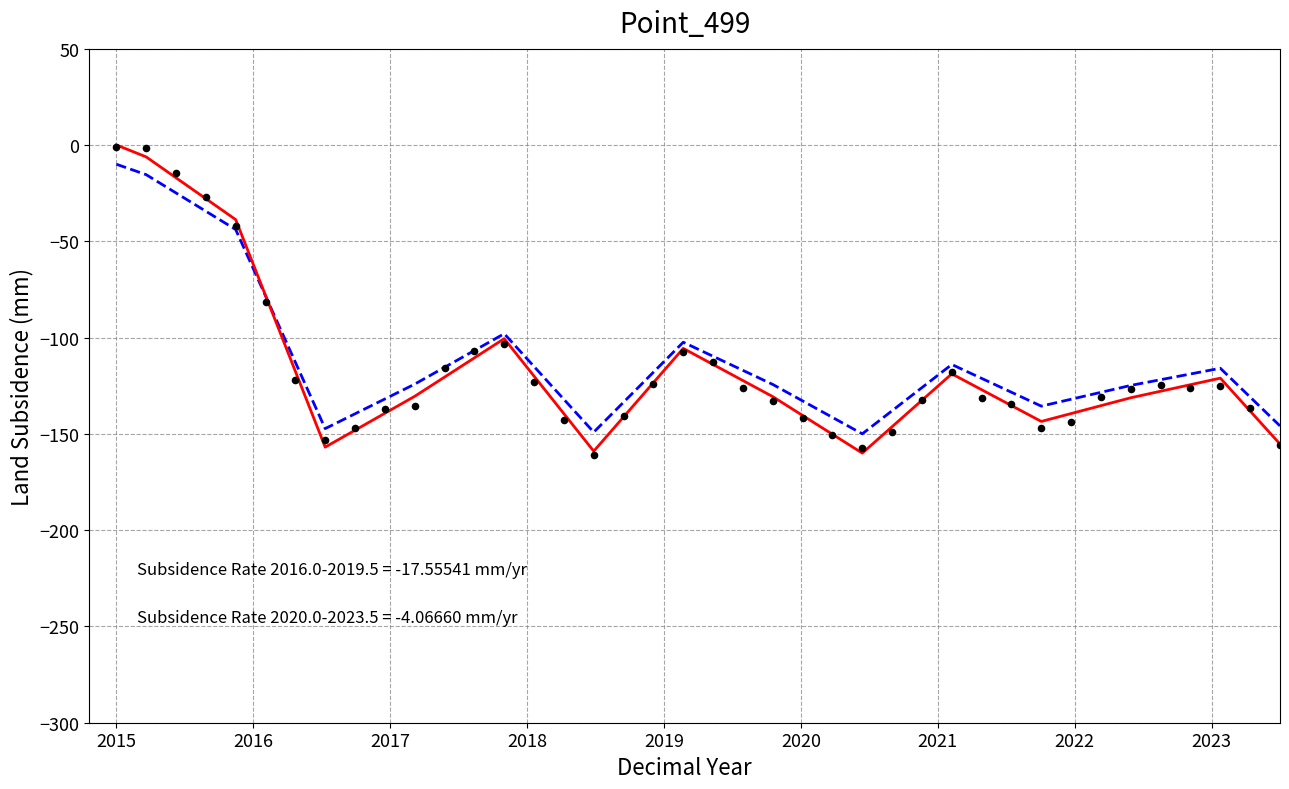

What are all the series names shown in the legend?

Model fit, Linear trend, Observed